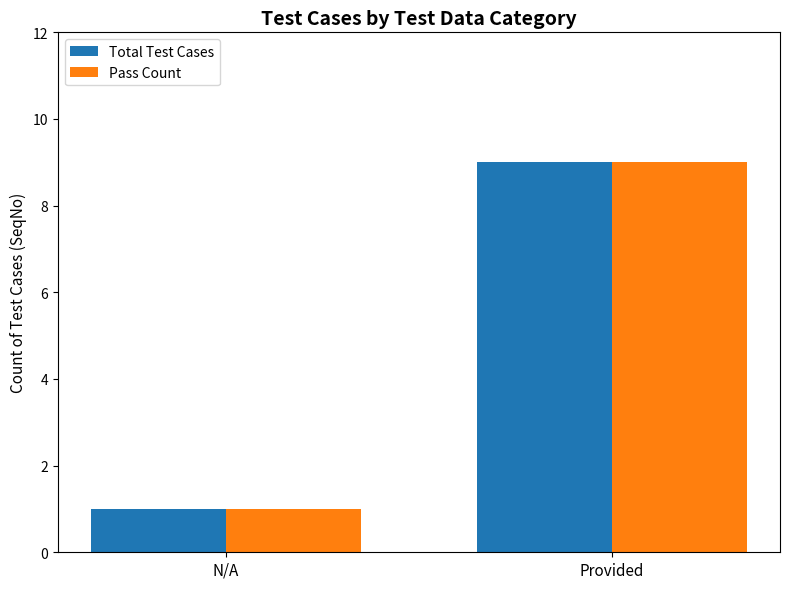

At how many categories does at least one series exceed 2?

1